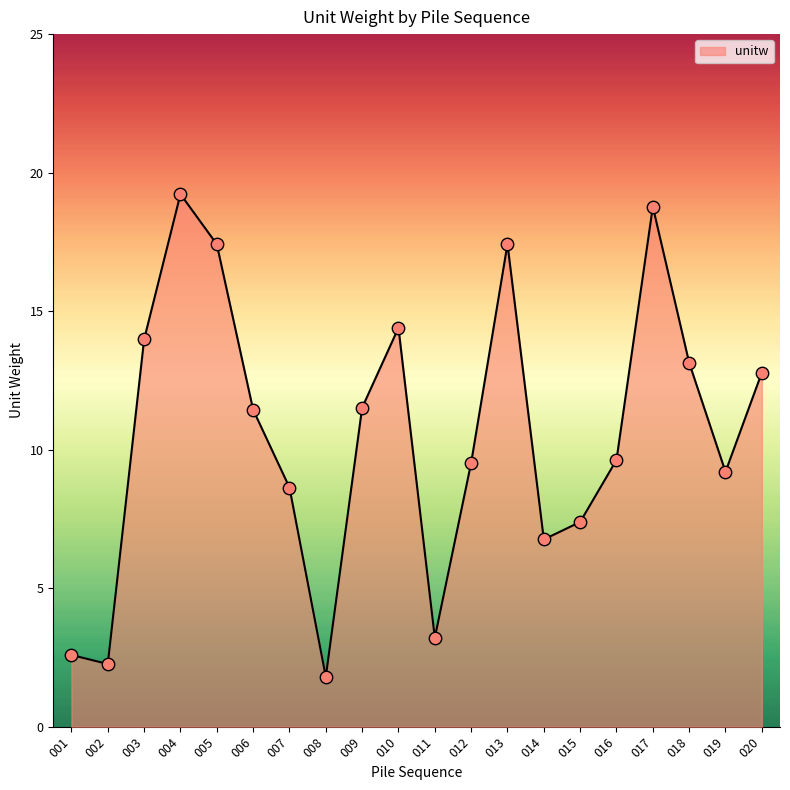

What is the change in value from 008 to 011?

+1.4